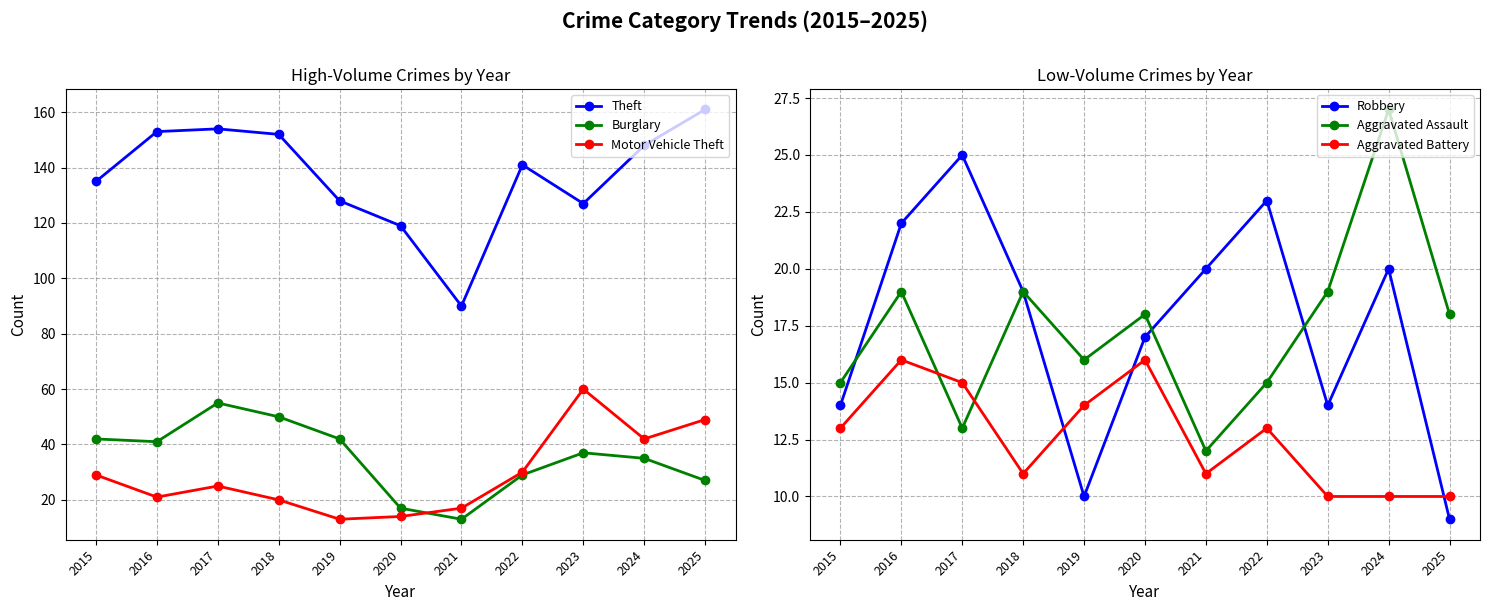

Reading left to right, transcribe all the data shown in this chart.

Theft: 2015=135	2016=153	2017=154	2018=152	2019=128	2020=119	2021=90	2022=141	2023=127	2024=148	2025=161
Burglary: 2015=42	2016=41	2017=55	2018=50	2019=42	2020=17	2021=13	2022=29	2023=37	2024=35	2025=27
Motor Vehicle Theft: 2015=29	2016=21	2017=25	2018=20	2019=13	2020=14	2021=17	2022=30	2023=60	2024=42	2025=49
Robbery: 2015=14	2016=22	2017=25	2018=19	2019=10	2020=17	2021=20	2022=23	2023=14	2024=20	2025=9
Aggravated Assault: 2015=15	2016=19	2017=13	2018=19	2019=16	2020=18	2021=12	2022=15	2023=19	2024=27	2025=18
Aggravated Battery: 2015=13	2016=16	2017=15	2018=11	2019=14	2020=16	2021=11	2022=13	2023=10	2024=10	2025=10